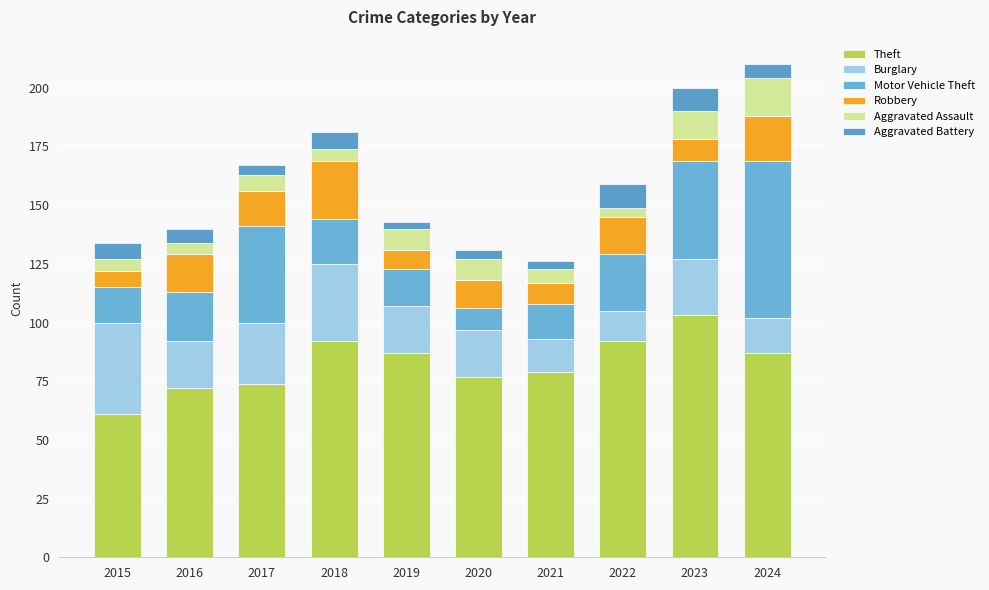

List the series in order of their peak value, highest first.

Theft, Motor Vehicle Theft, Burglary, Robbery, Aggravated Assault, Aggravated Battery